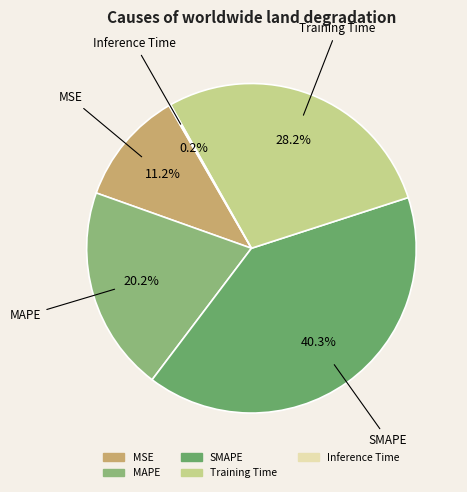

What percentage is the MSE slice, to the nearest percent?

11%